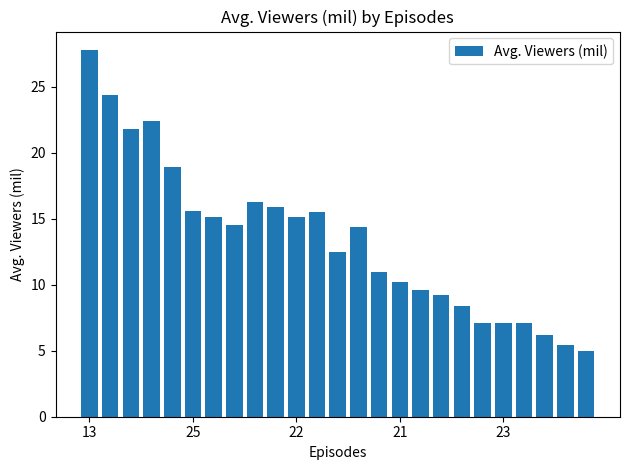

What is the average value?

13.5